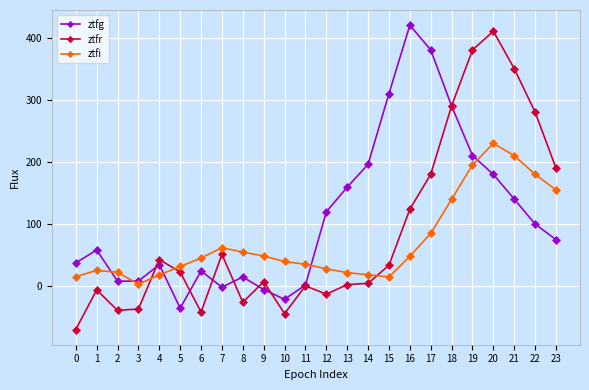

What is the sum of the ztfr values at 10 and 3?

-80.1